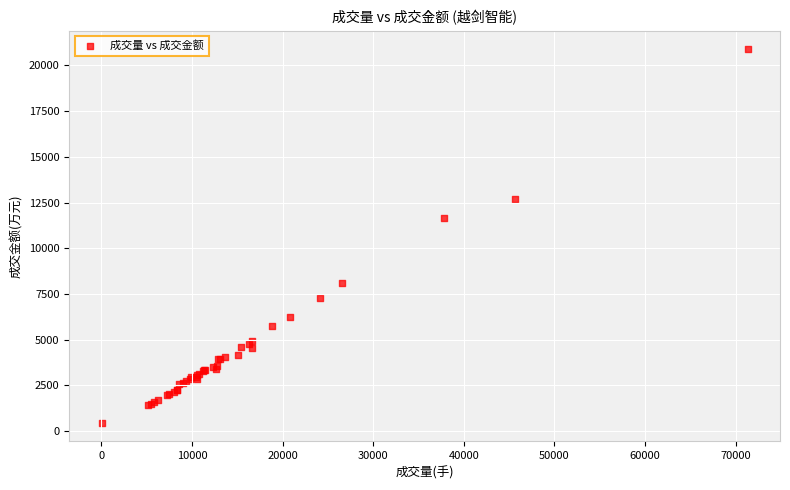

What Y value in the scatter plot is closest to 10670?

11675